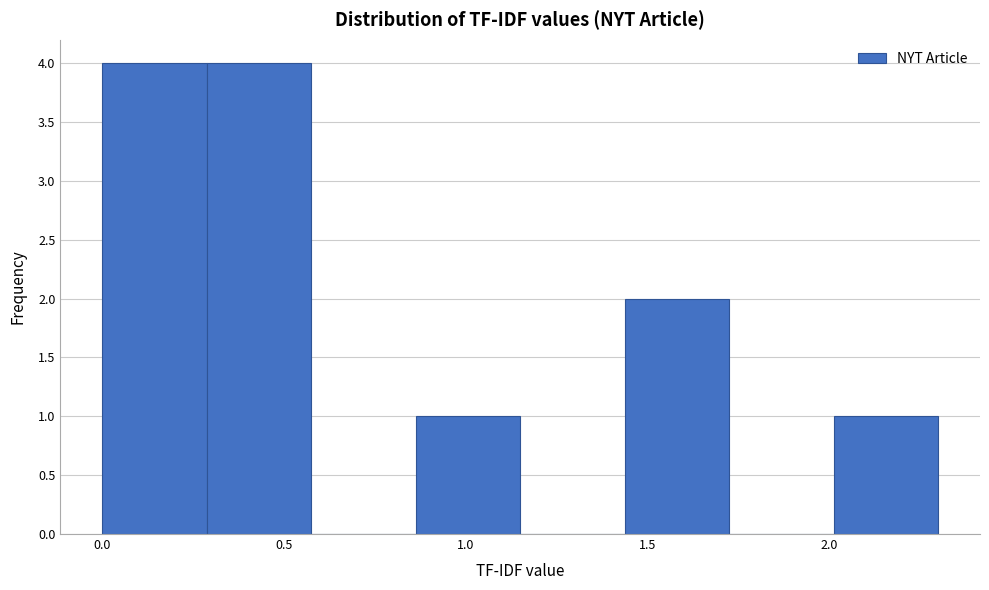

Reading left to right, transcribe this chart: for each bar, give the range it covers on the x-axis and its height. Neither the bar edges nor the heights are printed on the chart, so give them approximately, as read against the axes.

0.00 to 0.30: 4
0.30 to 0.60: 4
0.60 to 0.85: 0
0.85 to 1.15: 1
1.15 to 1.45: 0
1.45 to 1.75: 2
1.75 to 2.00: 0
2.00 to 2.30: 1